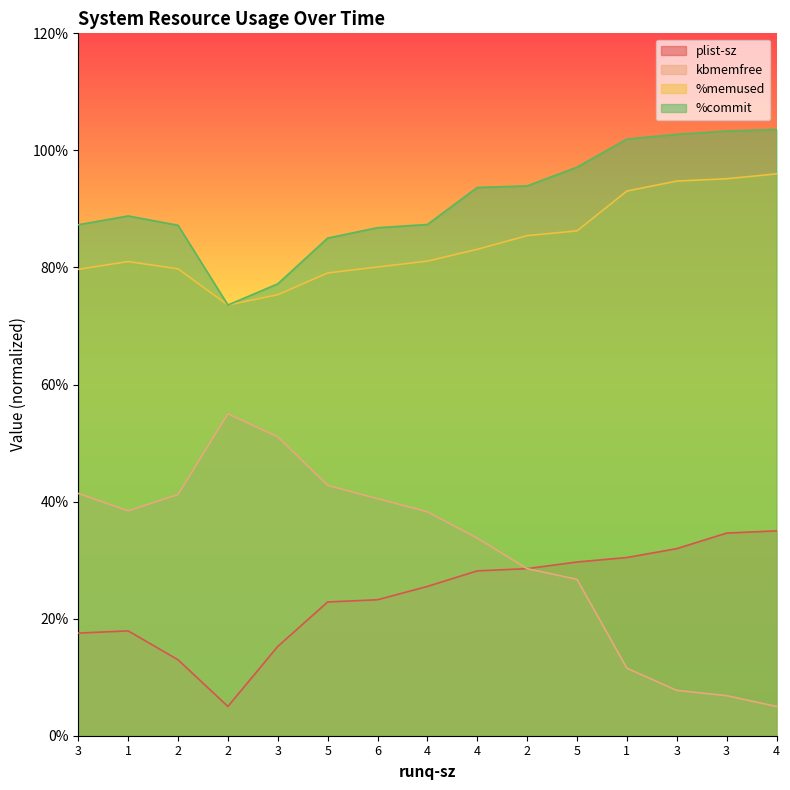

What is the sum of the plist-sz values at 3 and 3?

47.2